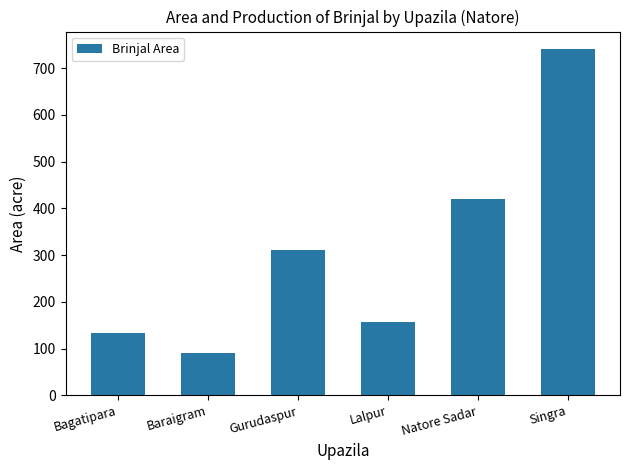

The value at Singra is 210. True or false?

False